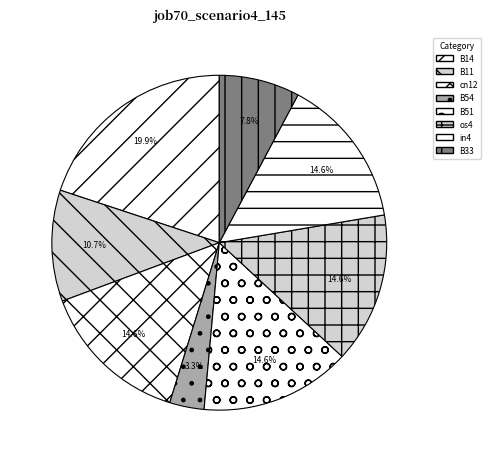

True or false: cn12 accounts for 15% of the total.

True